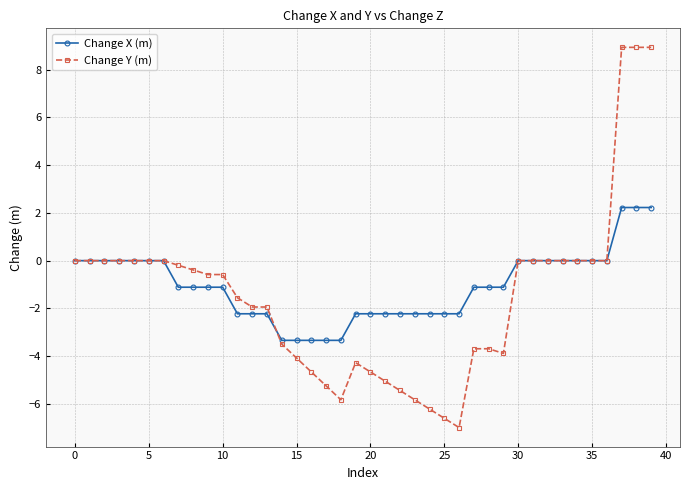

What is the smallest value displayed?

-7.0